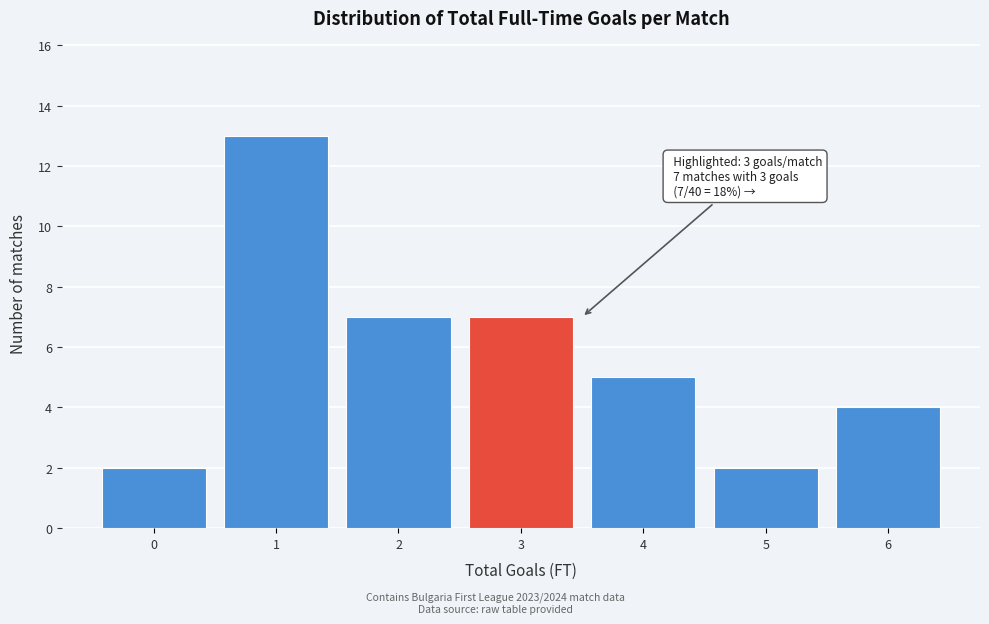

Which range on the x-axis has the tallest bar?

0.5 to 1.5